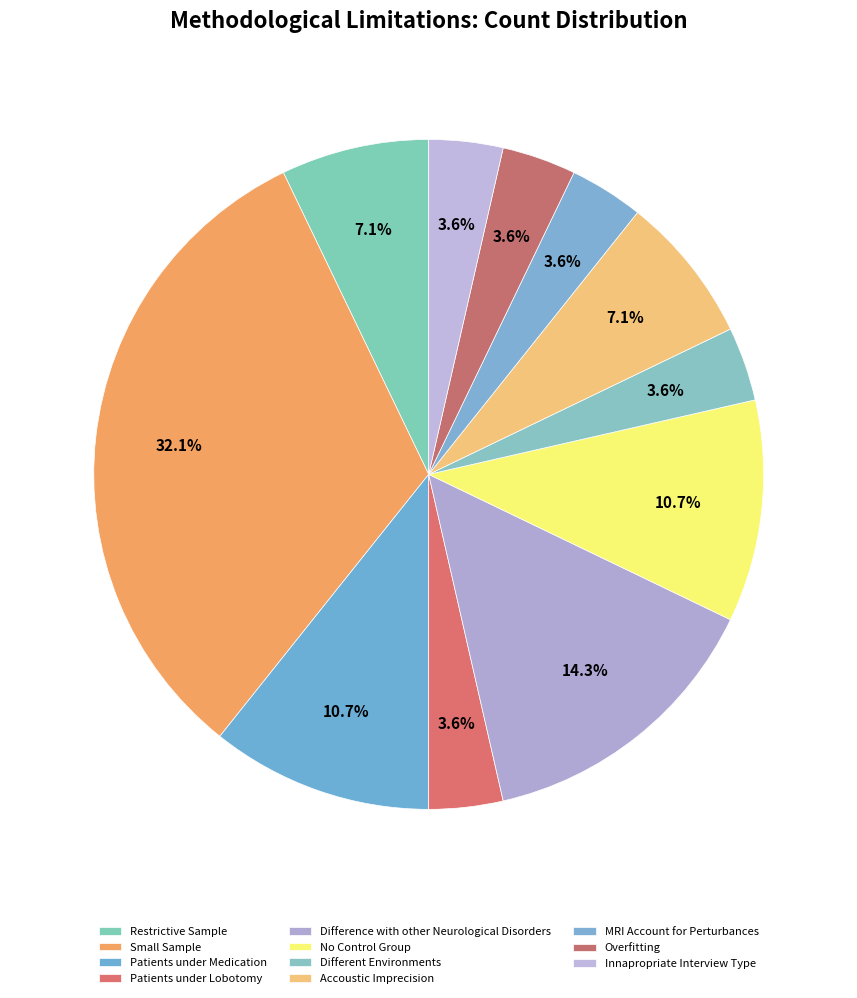

To the nearest percent, what is the difference between the Difference with other Neurological Disorders and Accoustic Imprecision slice percentages?

7%